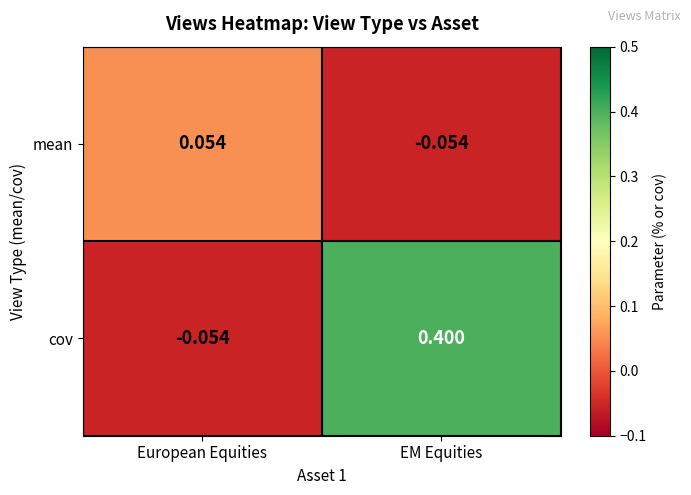

Which series has the largest total across all categories?

cov